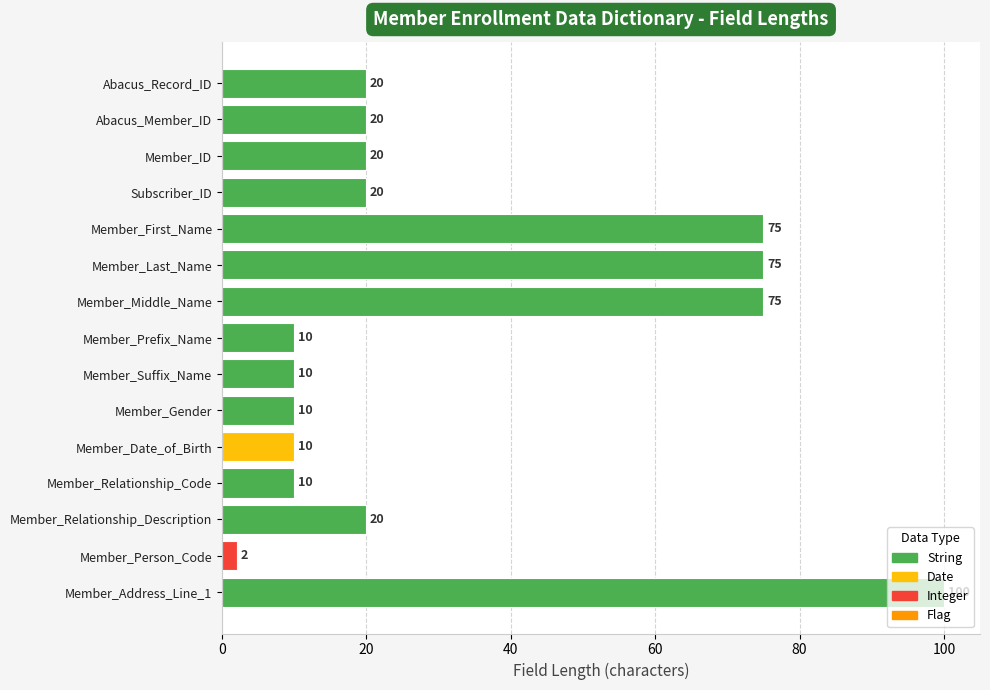

Reading right to left, list all the values displayed in this chart.

Member_Address_Line_1=100	Member_Person_Code=2	Member_Relationship_Description=20	Member_Relationship_Code=10	Member_Date_of_Birth=10	Member_Gender=10	Member_Suffix_Name=10	Member_Prefix_Name=10	Member_Middle_Name=75	Member_Last_Name=75	Member_First_Name=75	Subscriber_ID=20	Member_ID=20	Abacus_Member_ID=20	Abacus_Record_ID=20